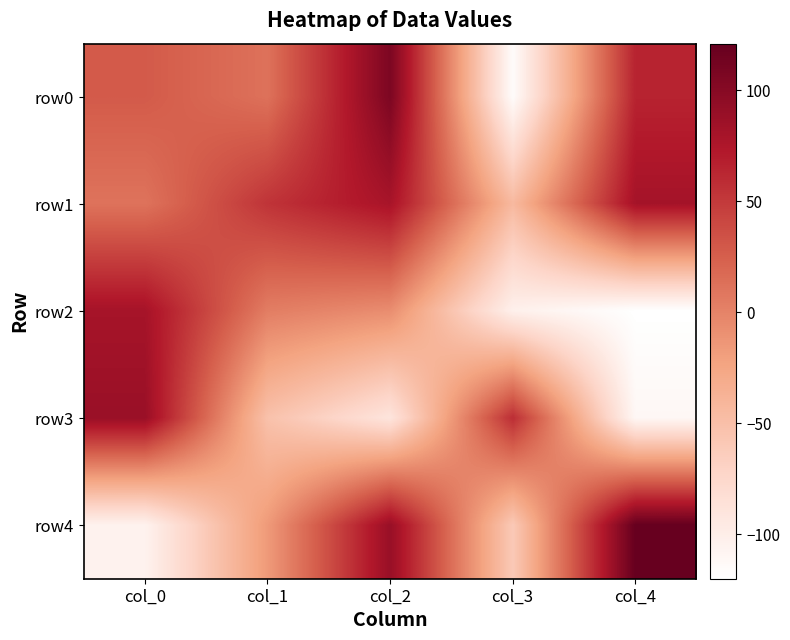

Reading right to left, what are all the values shown in this chart?

row0: col_4=65	col_3=-116	col_2=107	col_1=12	col_0=28
row1: col_4=81	col_3=-44	col_2=79	col_1=54	col_0=11
row2: col_4=-120	col_3=-103	col_2=-7	col_1=4	col_0=80
row3: col_4=-111	col_3=58	col_2=-90	col_1=-52	col_0=88
row4: col_4=121	col_3=-60	col_2=89	col_1=-16	col_0=-105